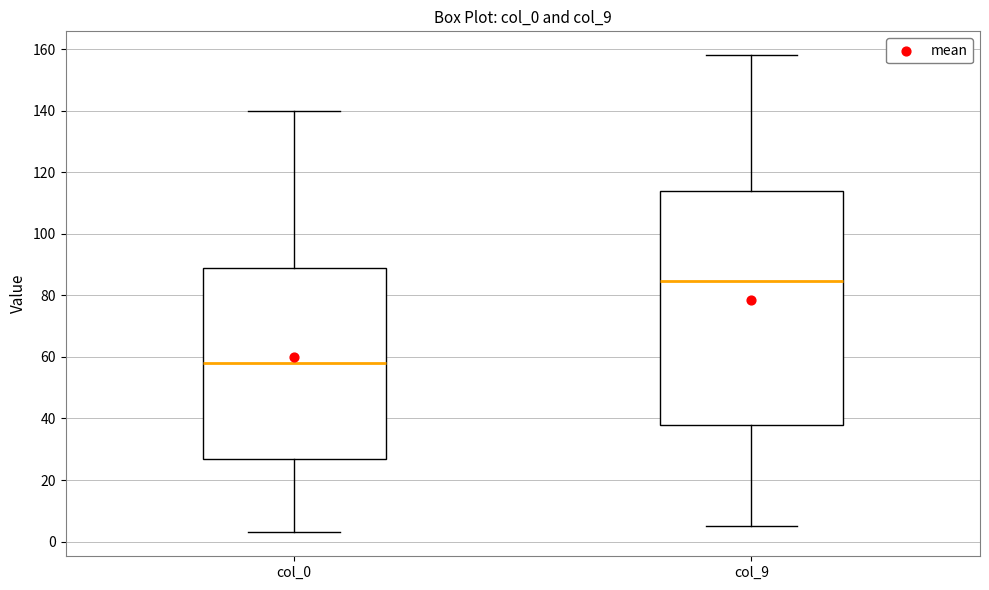

Reading left to right, read every box against the y-axis: the position of its median line, the range the box covers, and the ends of its whiskers. The values are not printed on the chart, so give them approximately, as read against the axis.

col_0: median 58, box 26 to 88, whiskers 4 to 140
col_9: median 84, box 38 to 114, whiskers 6 to 158